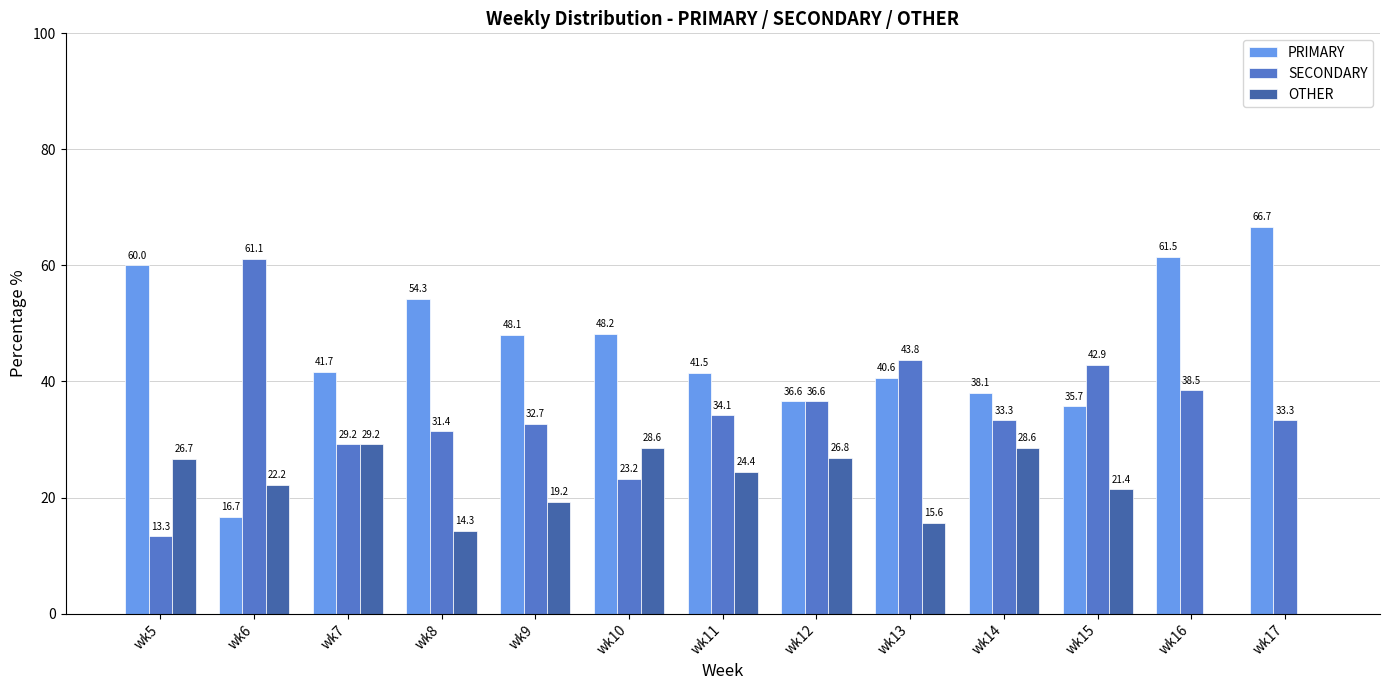

What is the sum of all OTHER values?

257.0